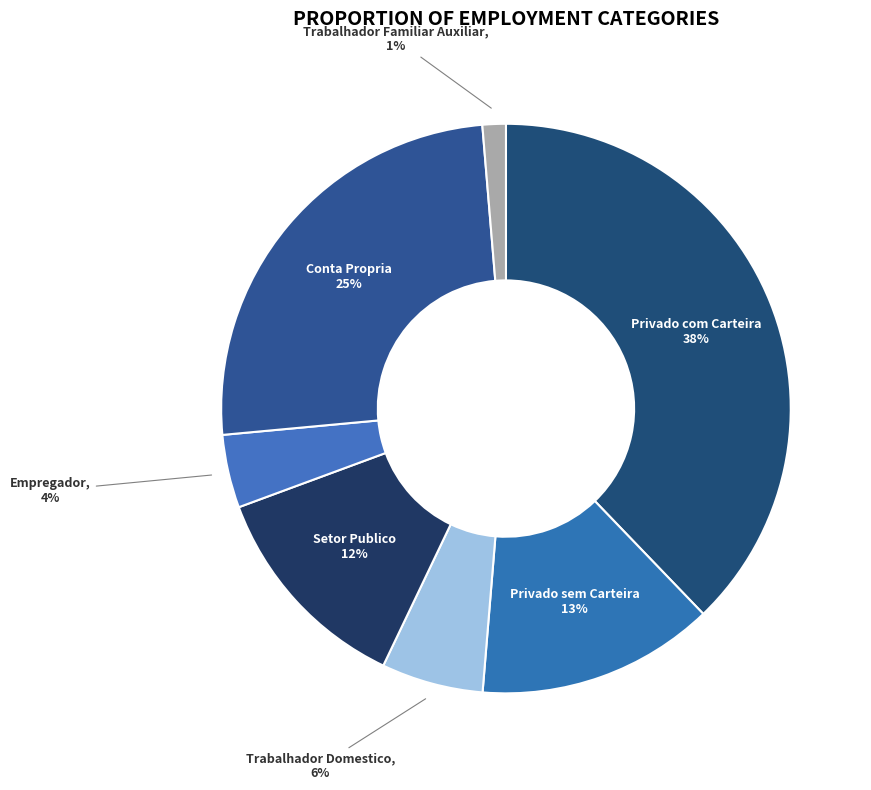

What percentage is the Trabalhador Familiar Auxiliar slice, to the nearest percent?

1%